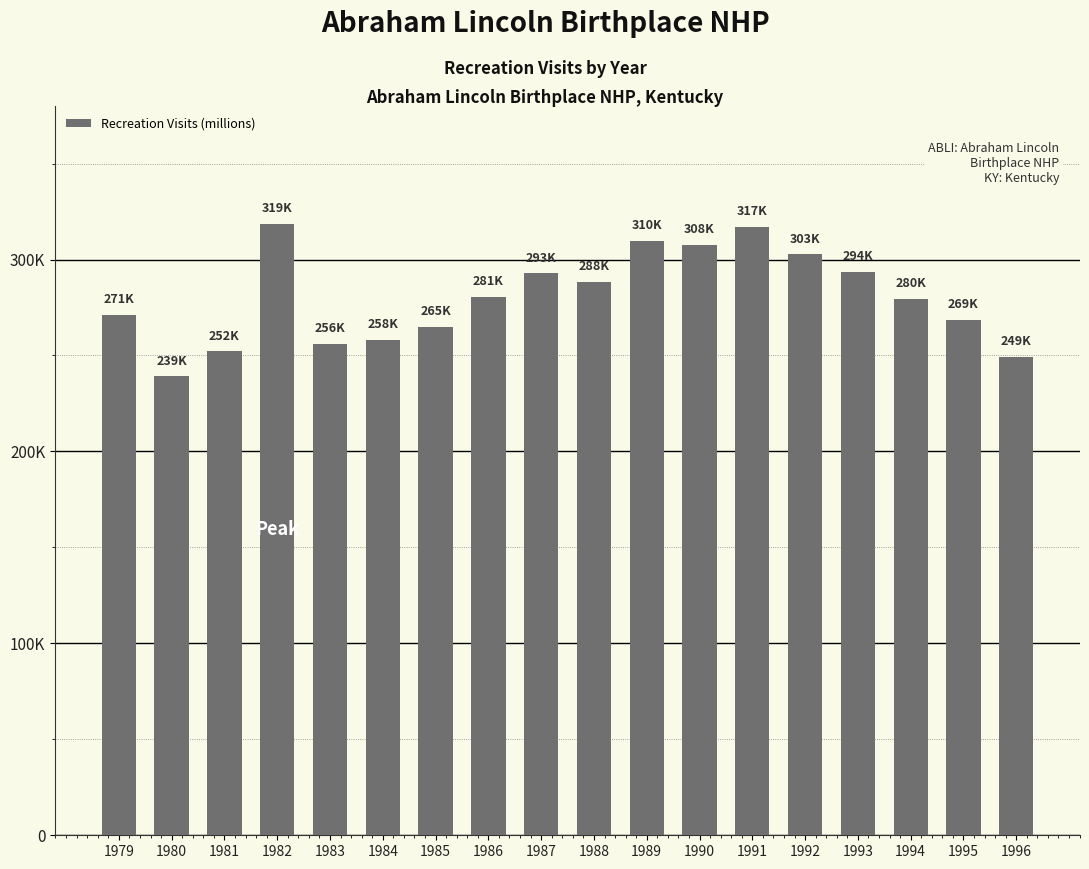

At which category does the chart reach its minimum across all series?

1980